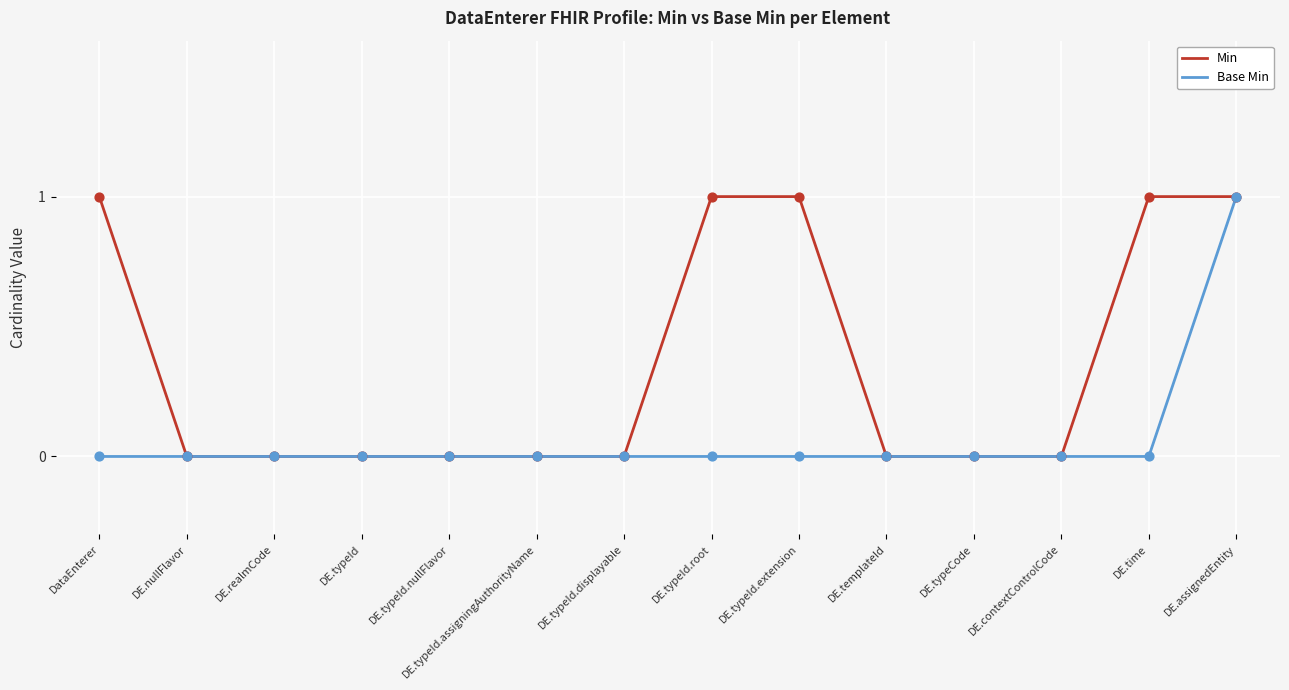

List the series in order of their overall mean, lowest first.

Base Min, Min